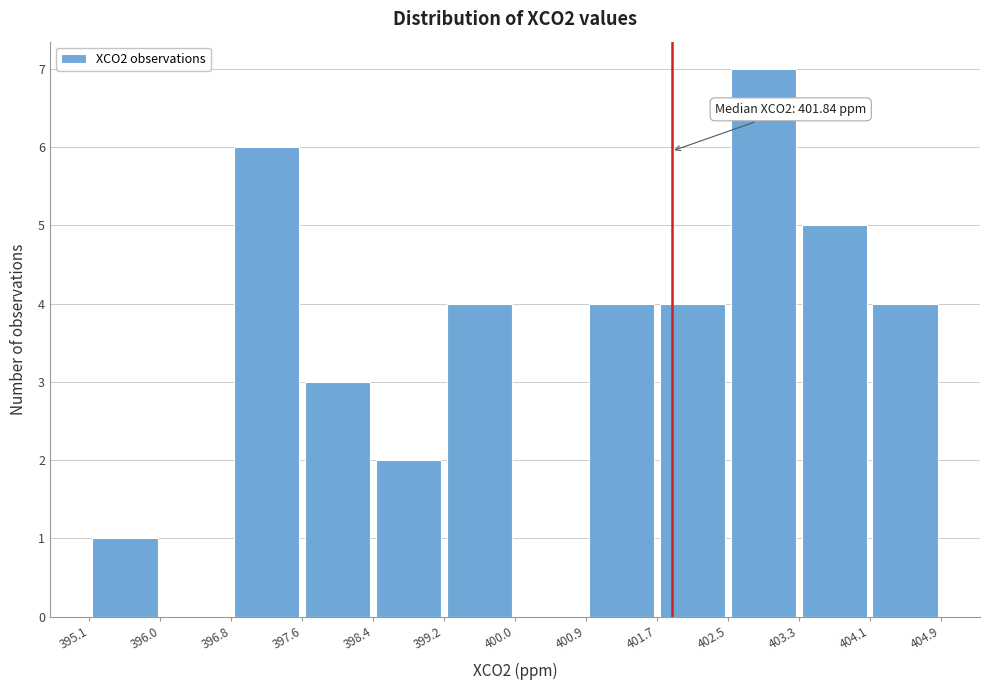

Over which range of the x-axis is the bar tallest?

402.5 to 403.3